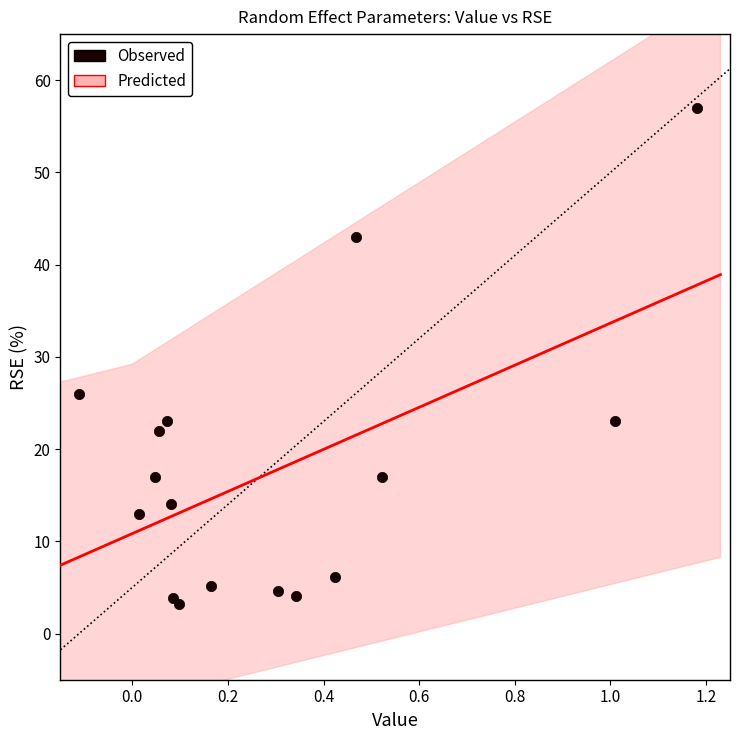

What Y value in the scatter plot is closest to 30?

26.0